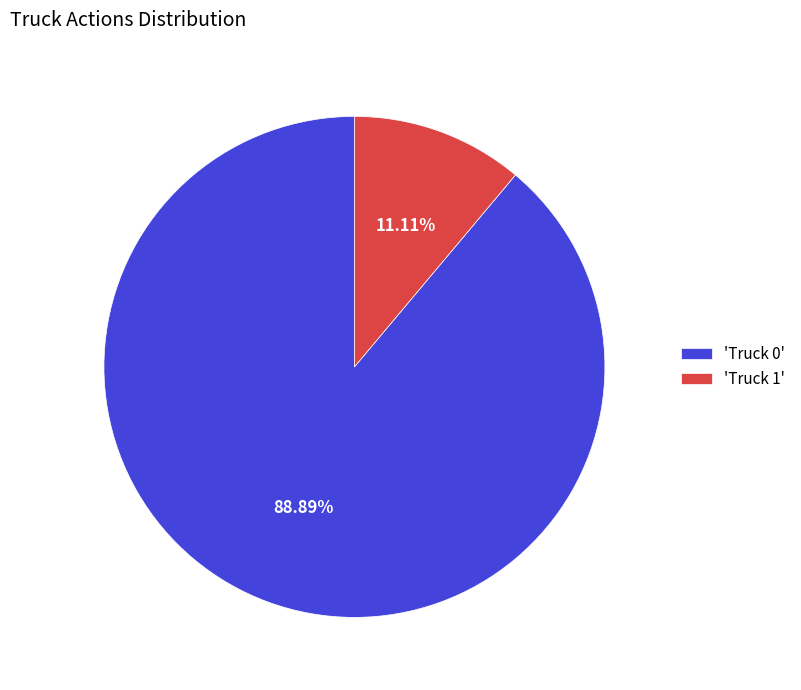

Rank the categories by value from highest to lowest.

'Truck 0', 'Truck 1'